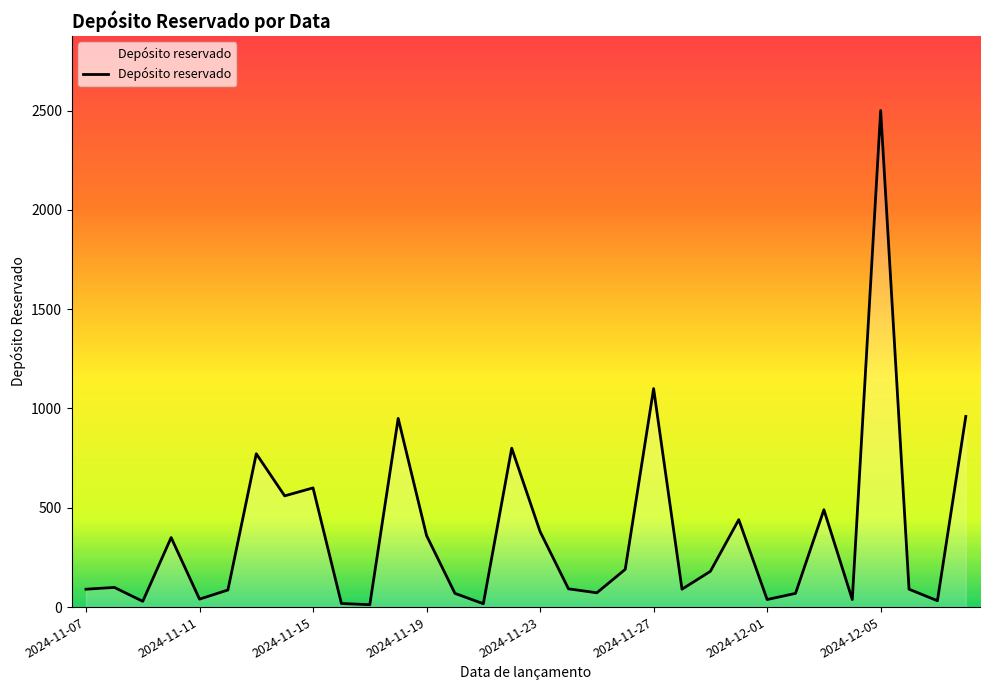

How many interior local valleys (lower than both neighbors) does the data have?

10